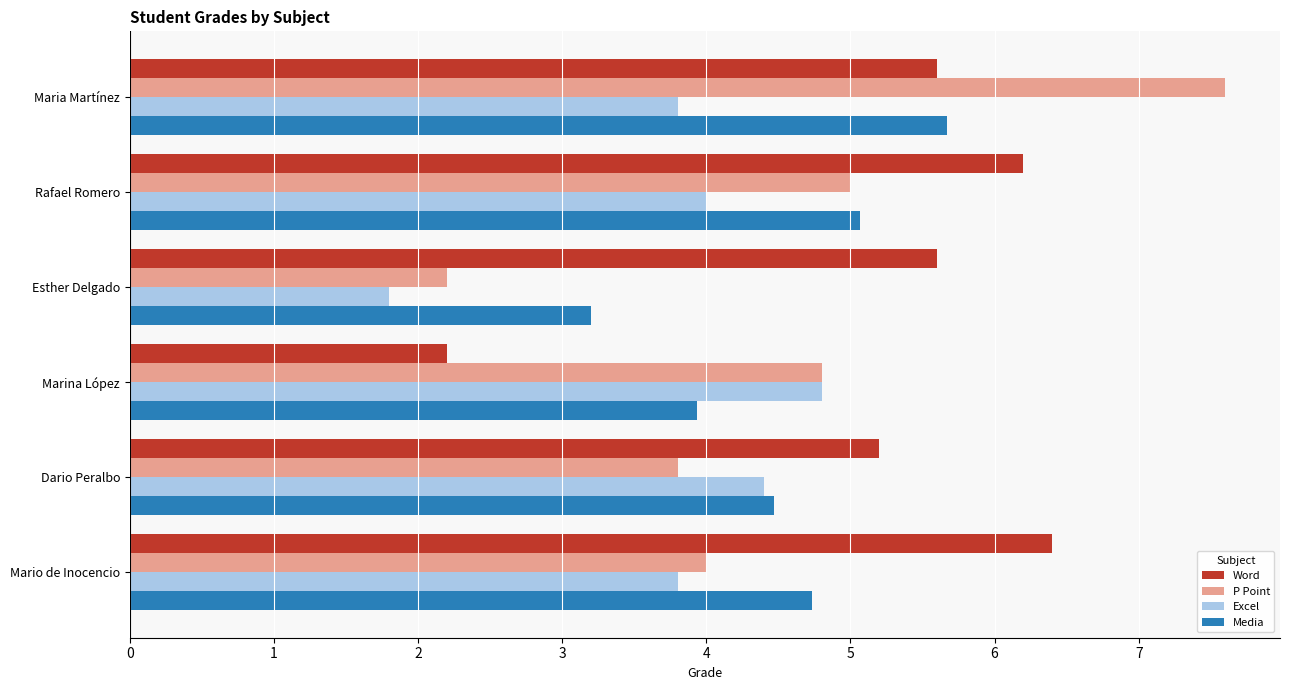

Which series has the widest spread of values?

P Point